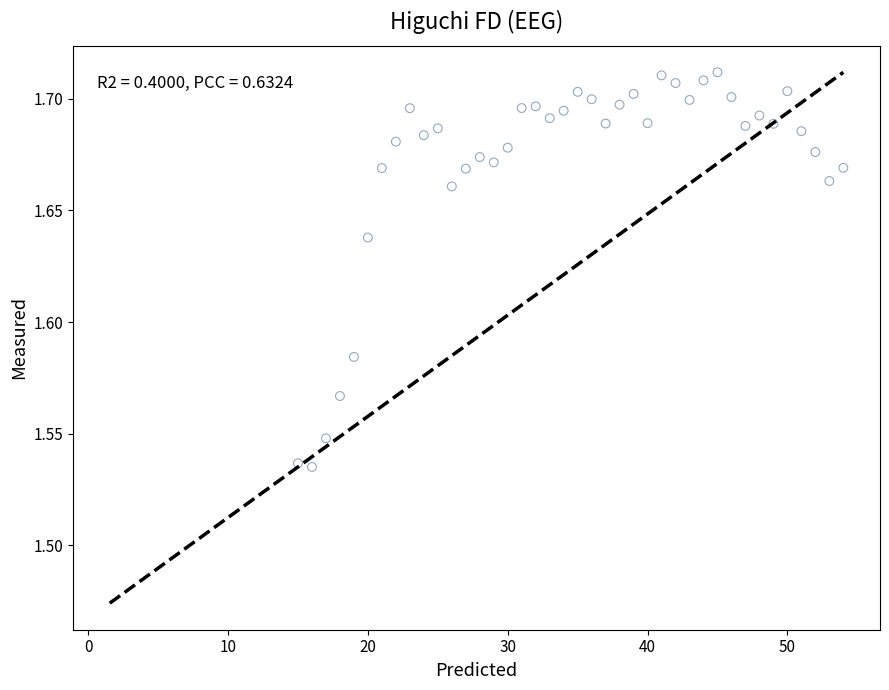

What is the range of X values (max minus min)?

39.0